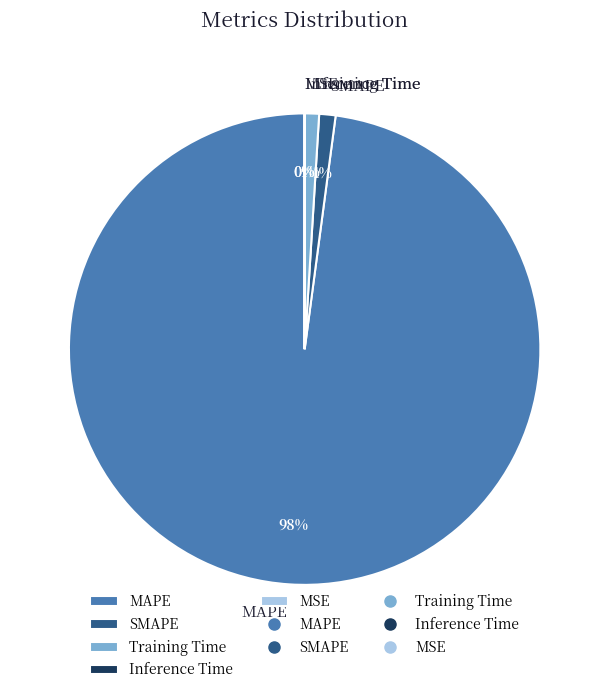

The Training Time slice represents 1% of the pie. True or false?

True